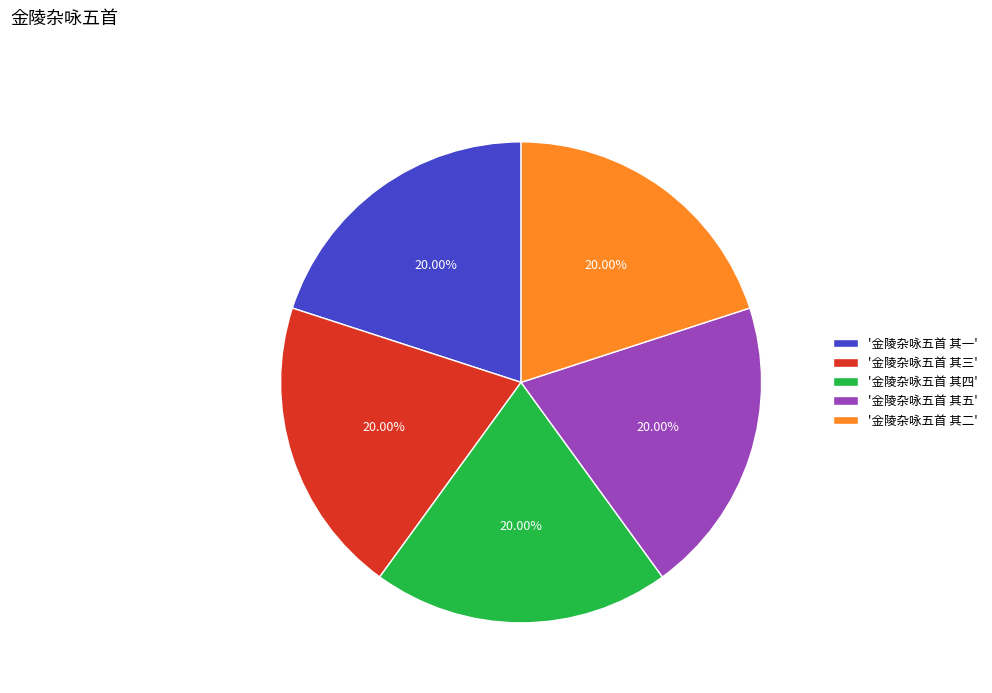

Is there any slice that represents more than half of the pie?

No